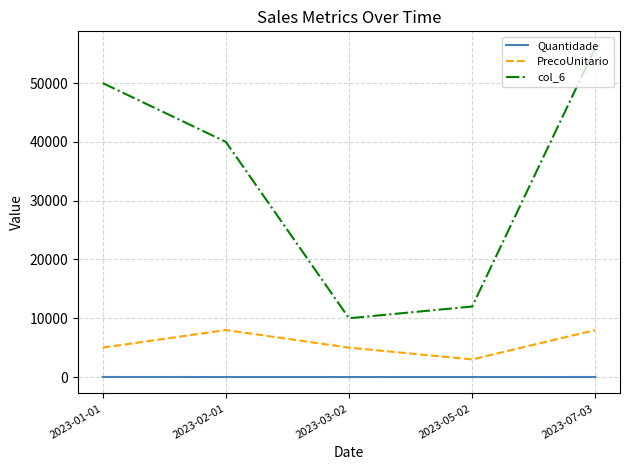

Which series has the widest spread of values?

col_6